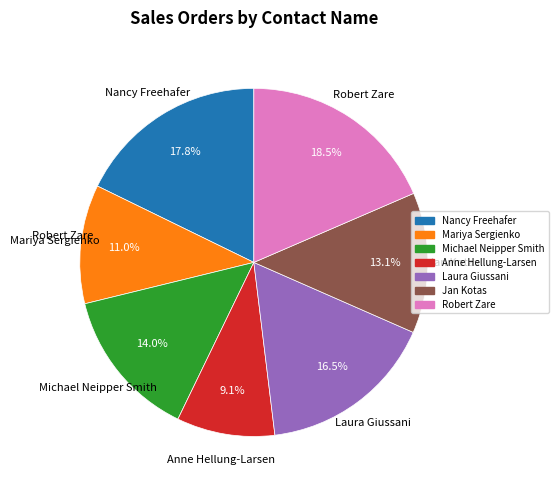

Is Robert Zare the majority of the pie?

No